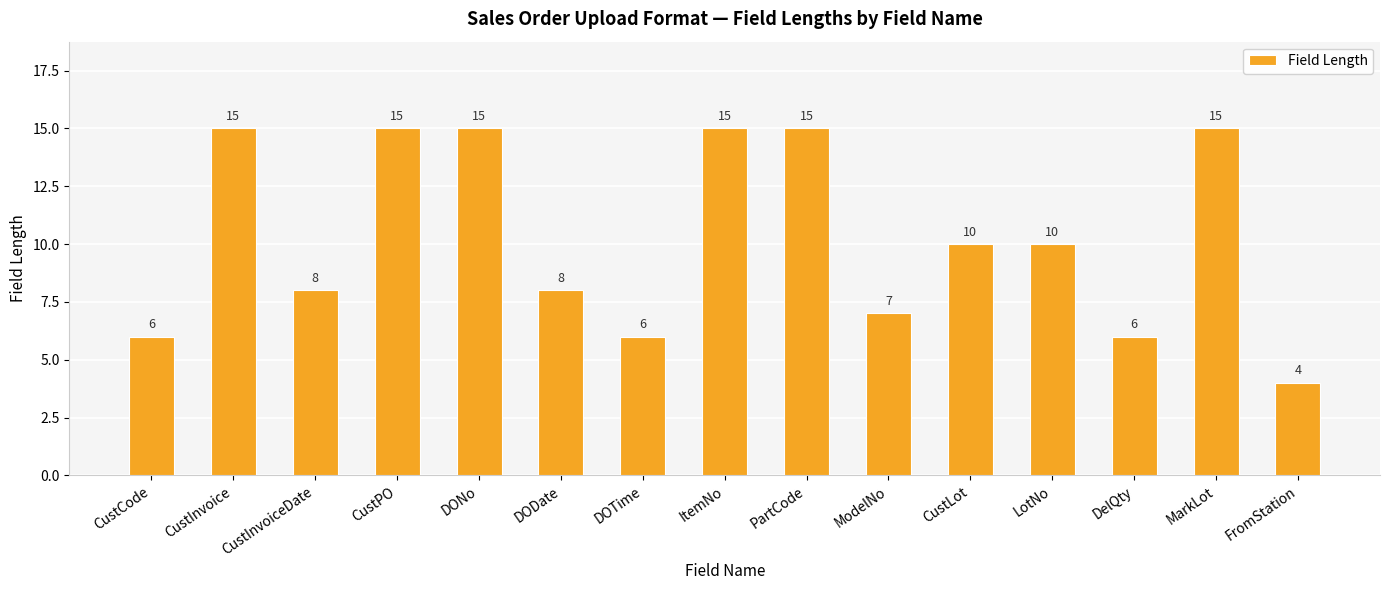

Where does the data first go above 10?

CustInvoice